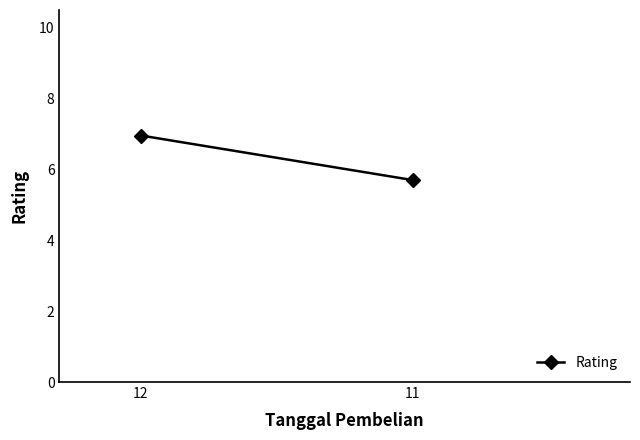

Which category has the lowest value across all series?

11